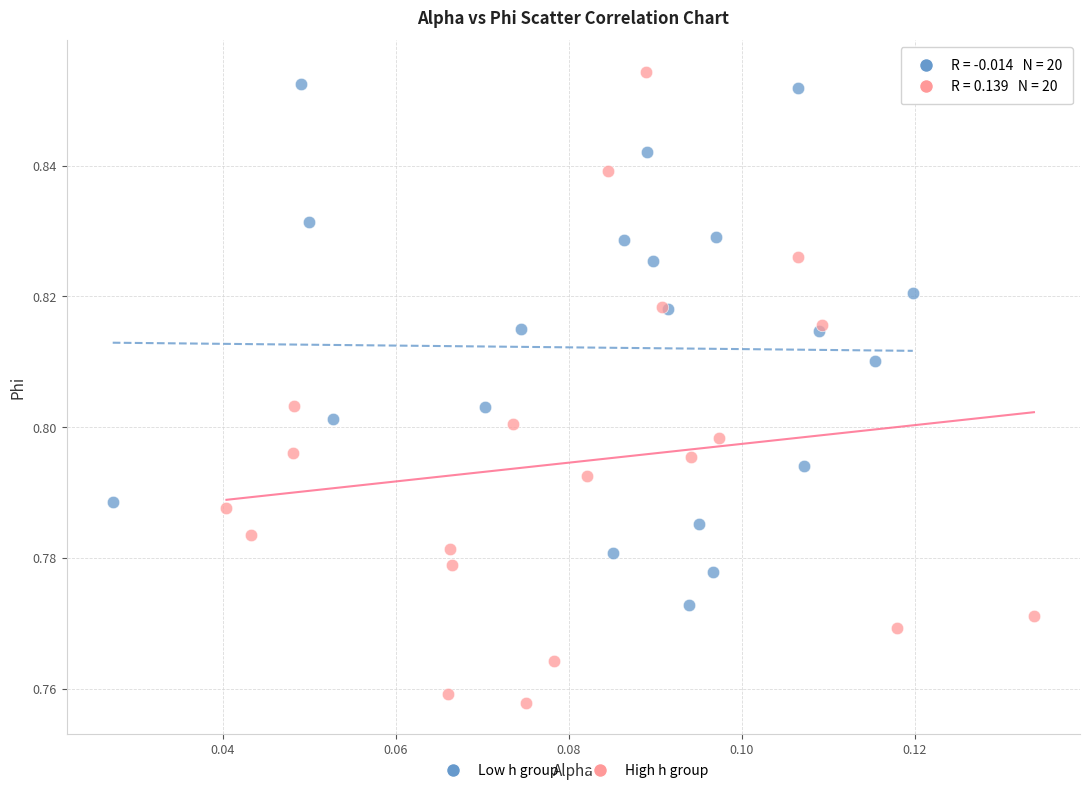

What are all the series names shown in the legend?

Low h group, High h group